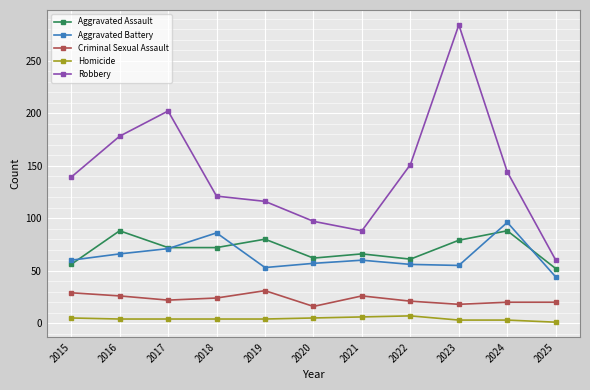

What is the value of the Robbery point at the 11th from the left?

60